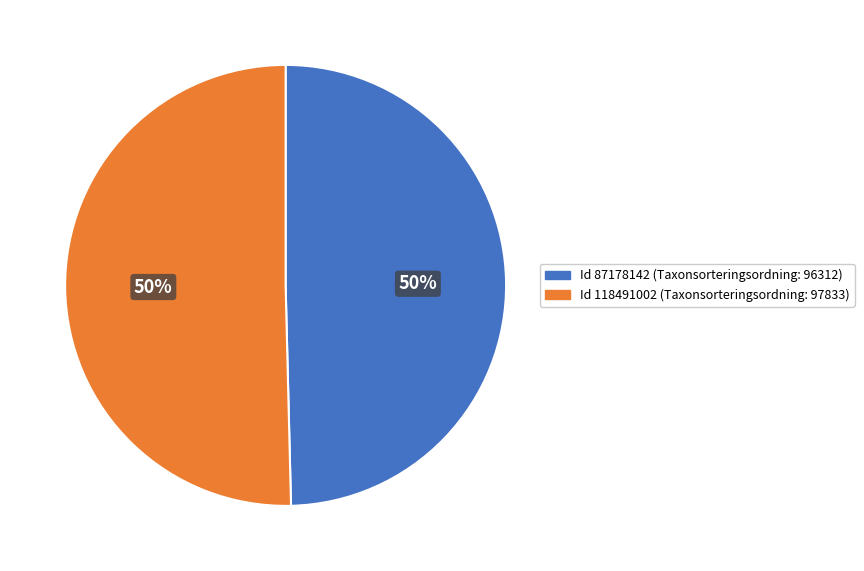

To the nearest percent, what is the average slice percentage?

50%